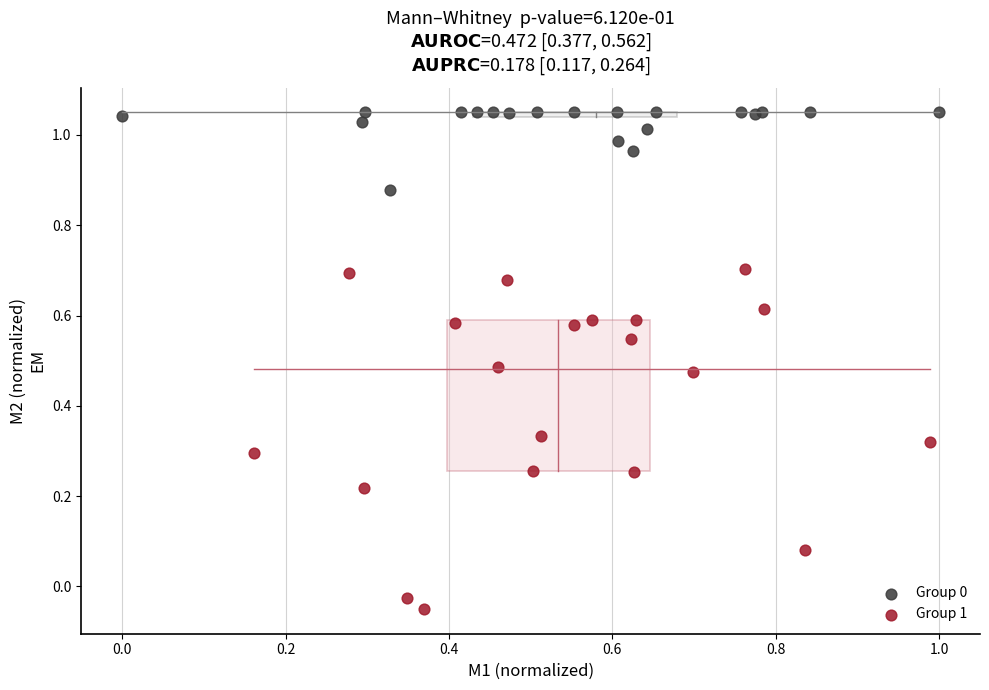

Which series has the widest spread of Y values?

Group 1